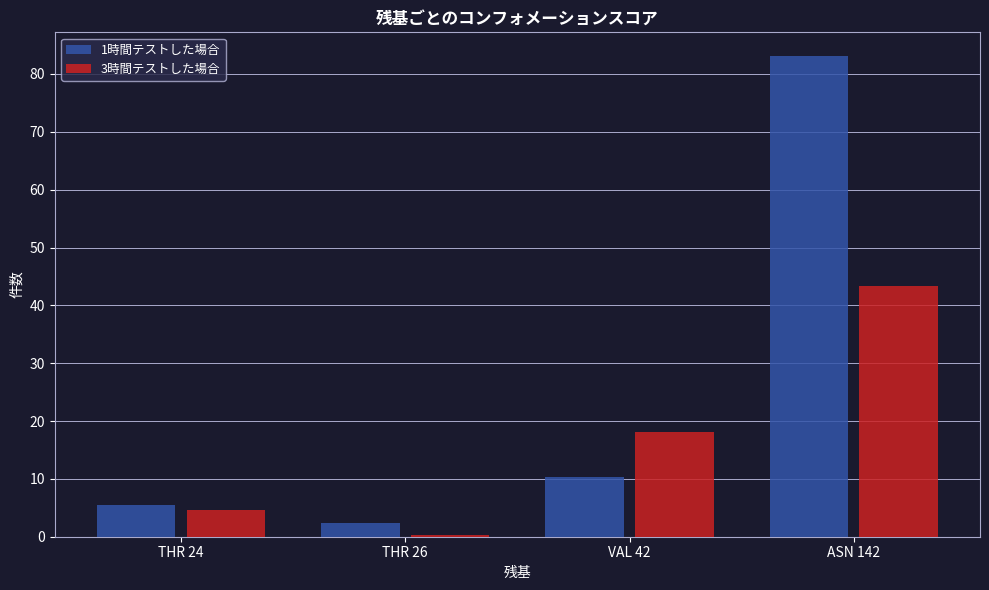

Is the value of 3時間テストした場合 at THR 26 greater than the value of 1時間テストした場合 at THR 26?

No